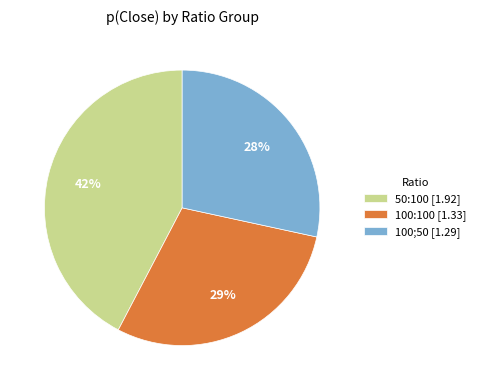

What is the largest slice in the pie chart?

50:100 [1.92]